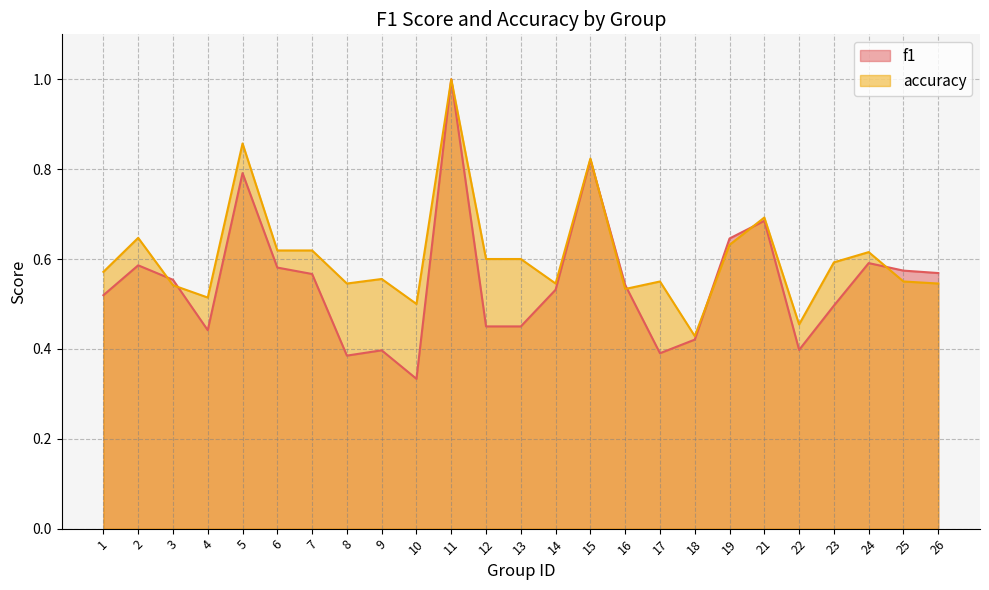

At 13, list the series in order from smallest to largest.

f1, accuracy